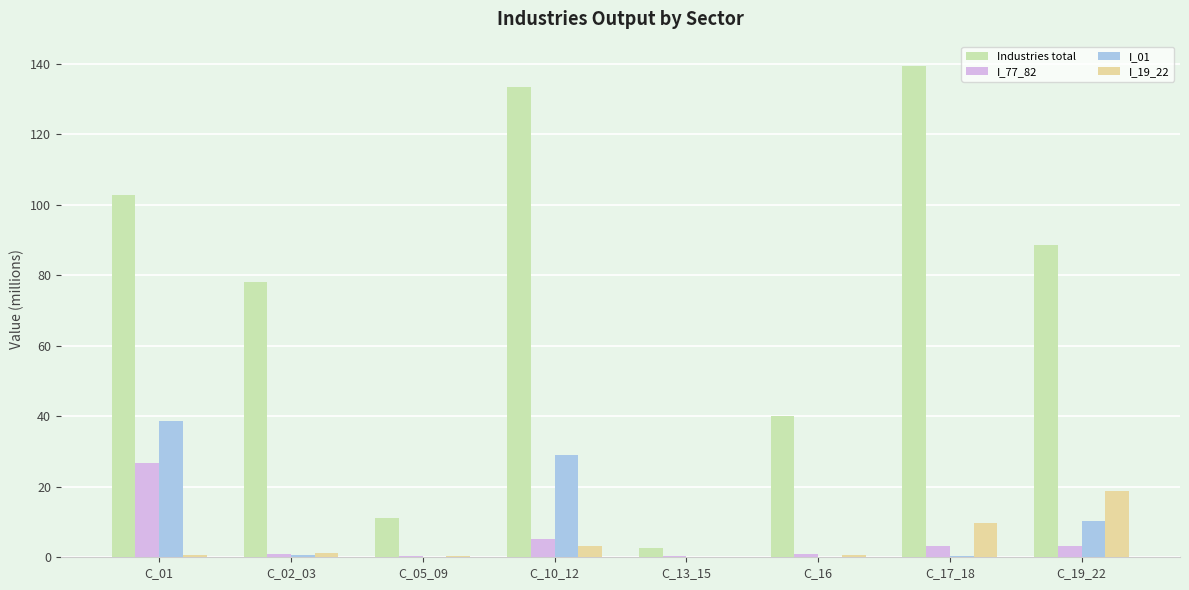

Which category has the highest value across all series?

C_17_18